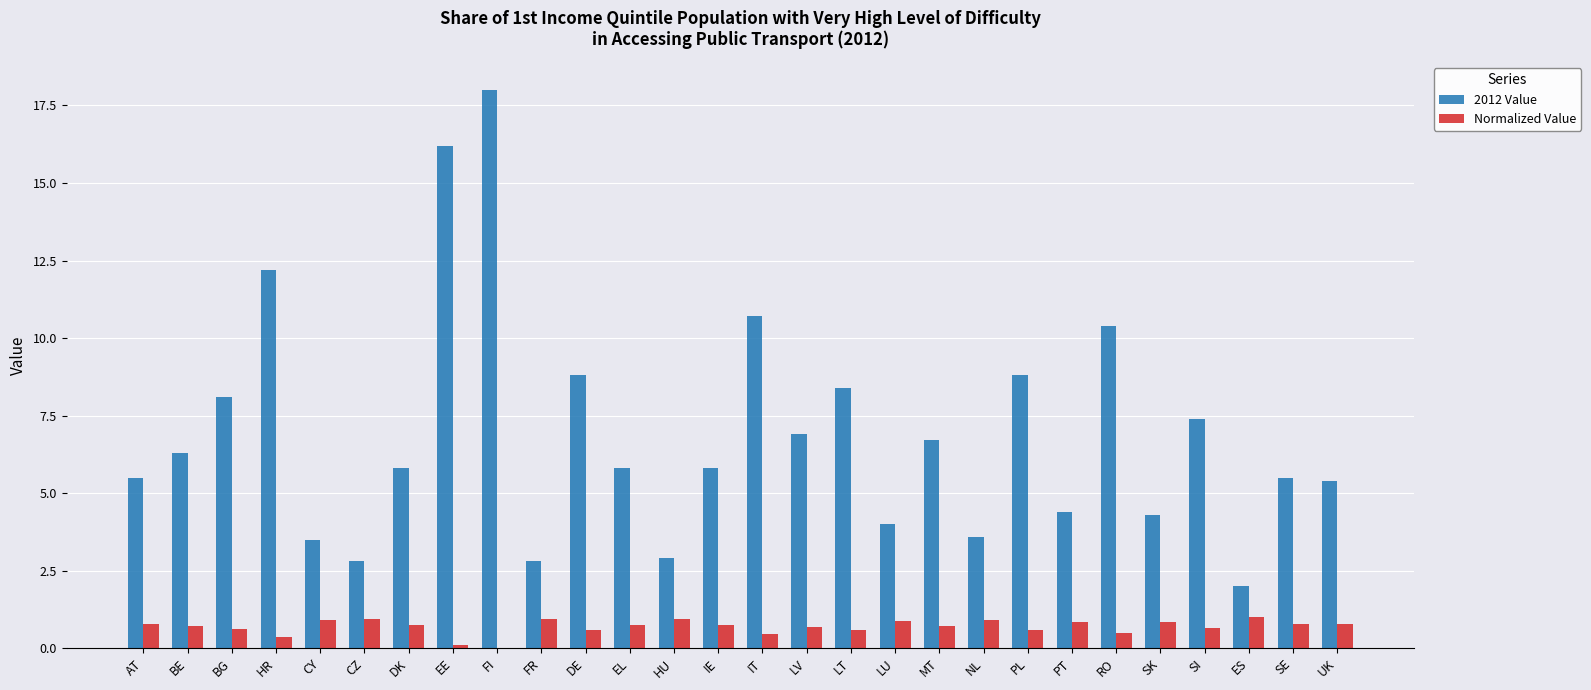

At which label does 2012 Value first exceed 5?

AT